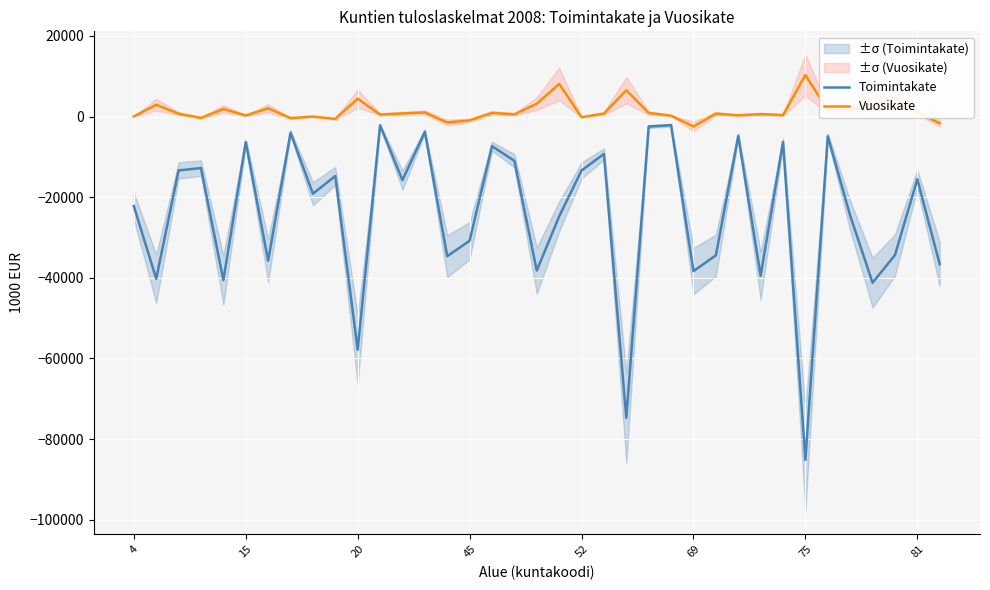

What is the maximum value for Vuosikate?

10312